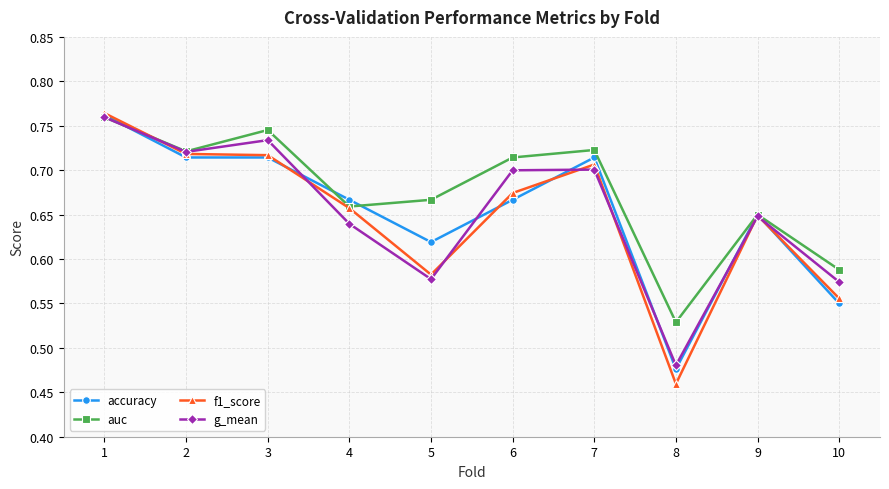

At which label does f1_score reach its minimum?

8